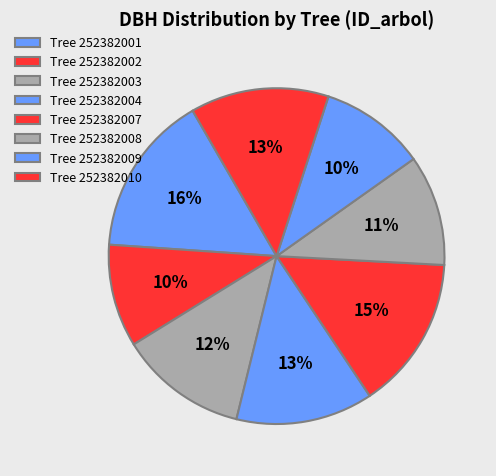

Does any single category account for the majority?

No